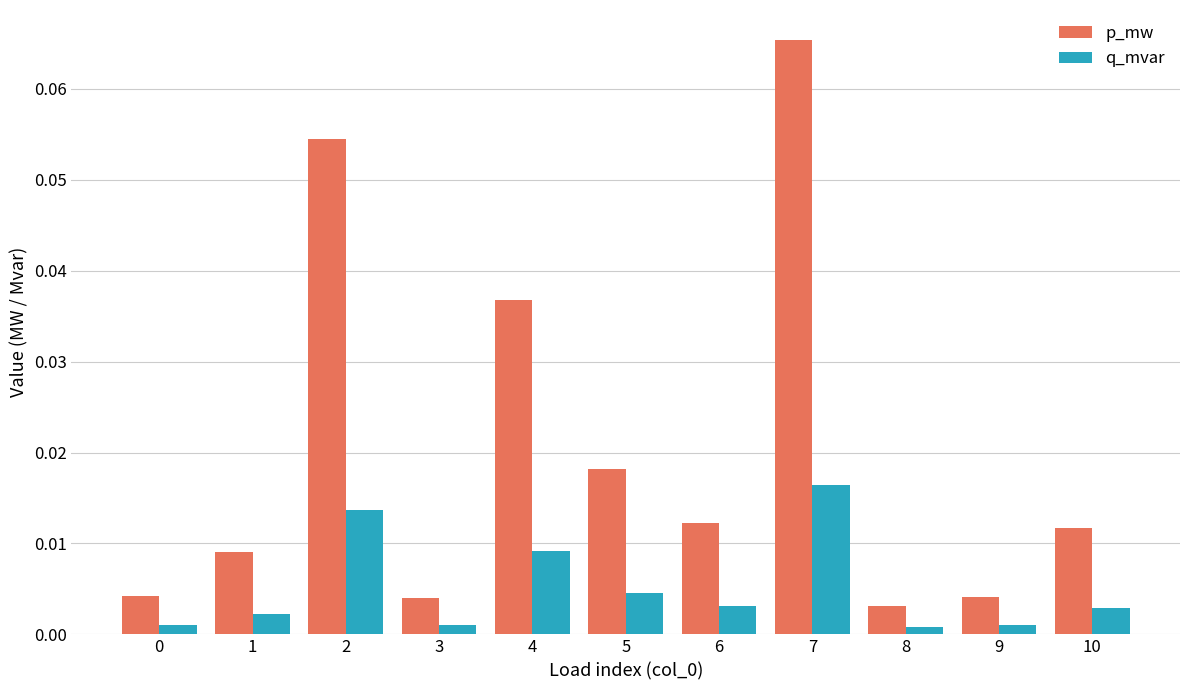

Are the bars grouped side by side (vs. stacked)?

Yes